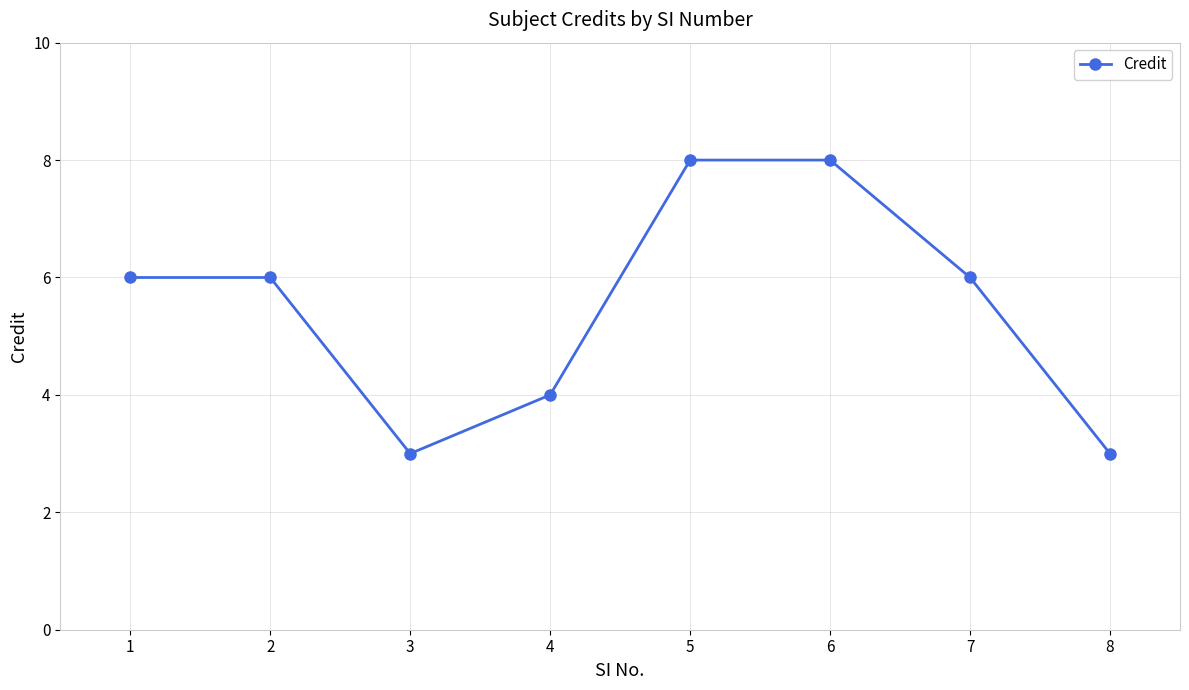

Reading right to left, extract all data points from this chart.

8=3	7=6	6=8	5=8	4=4	3=3	2=6	1=6